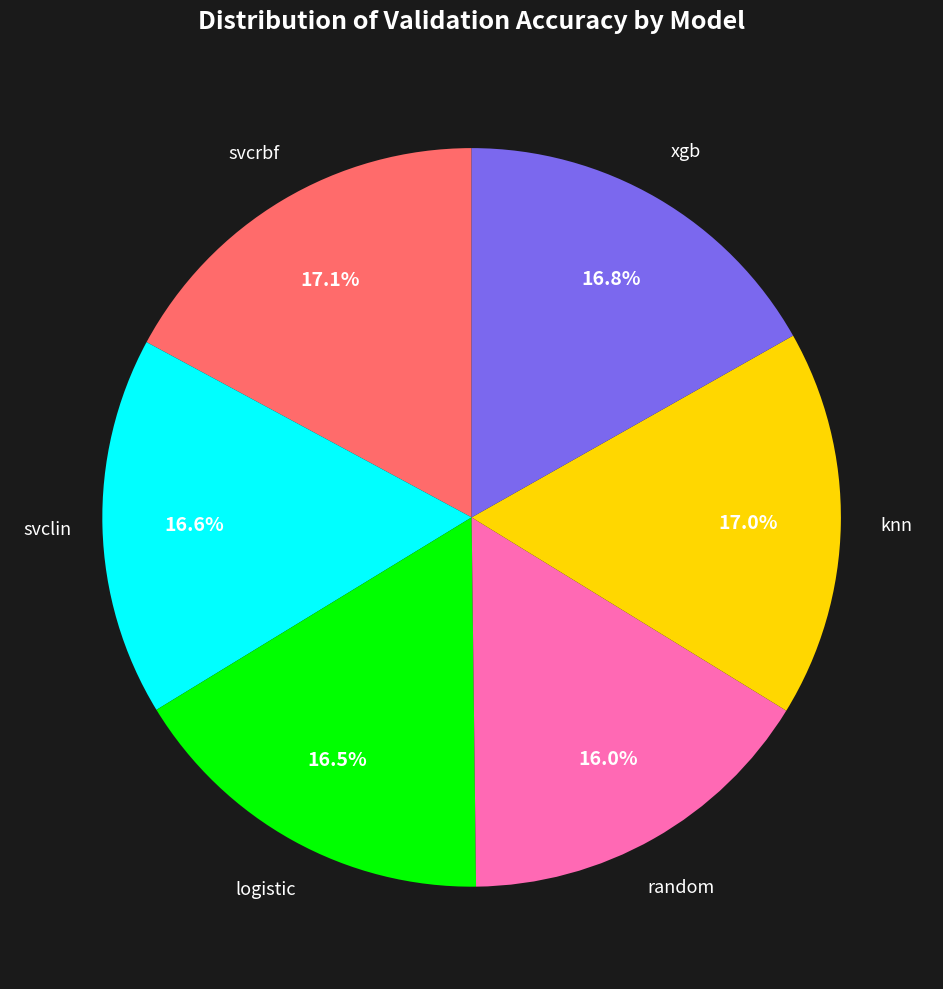

Count the number of slices in the pie.

6